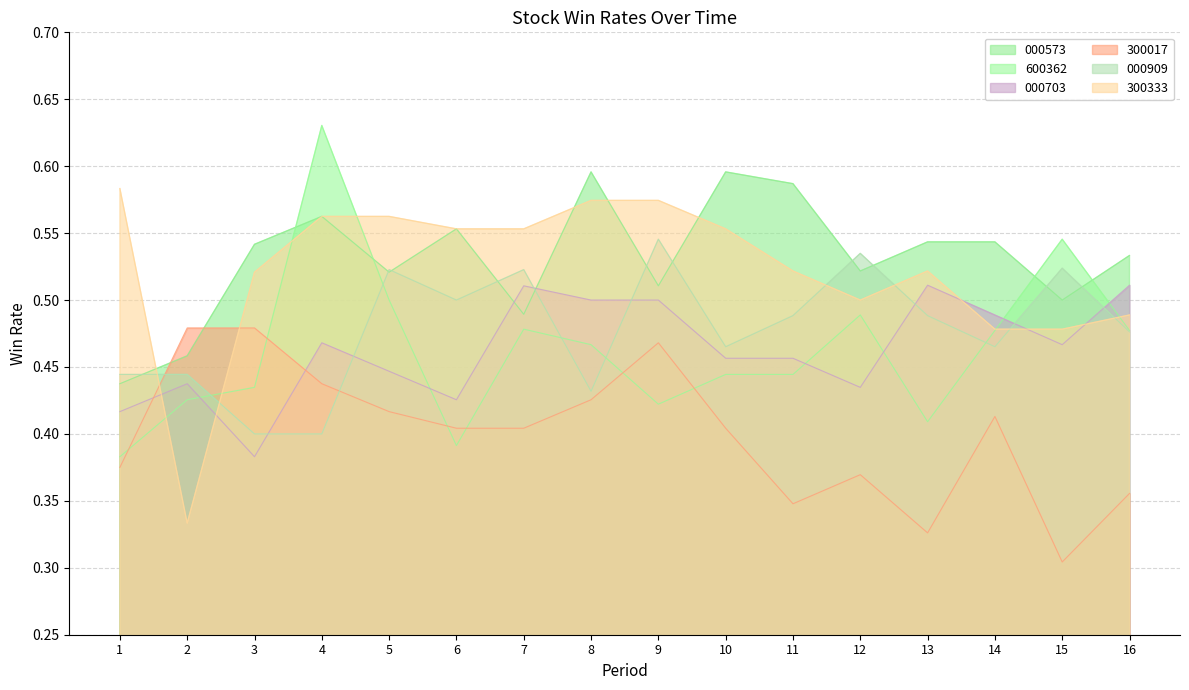

The value of 300333 at 4 is 0.6. True or false?

True